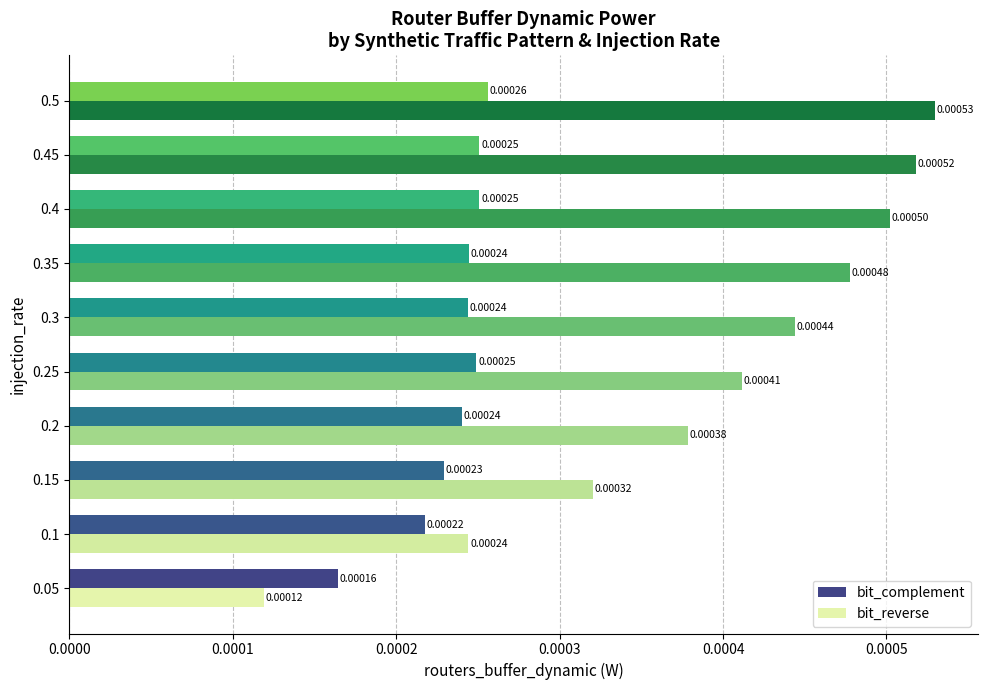

Is the value of bit_complement at 0.5 greater than the value of bit_reverse at 0.35?

No